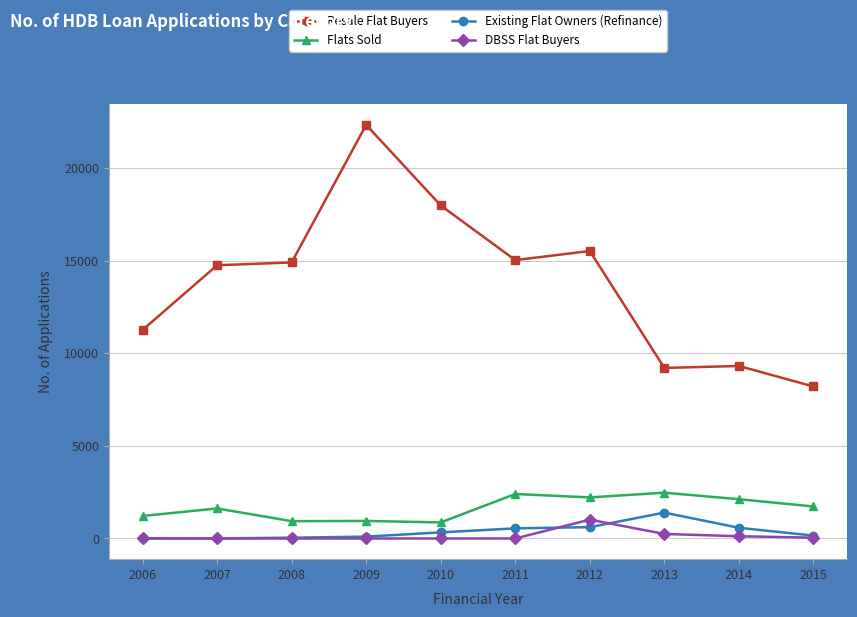

Count the number of categories in the chart.

10